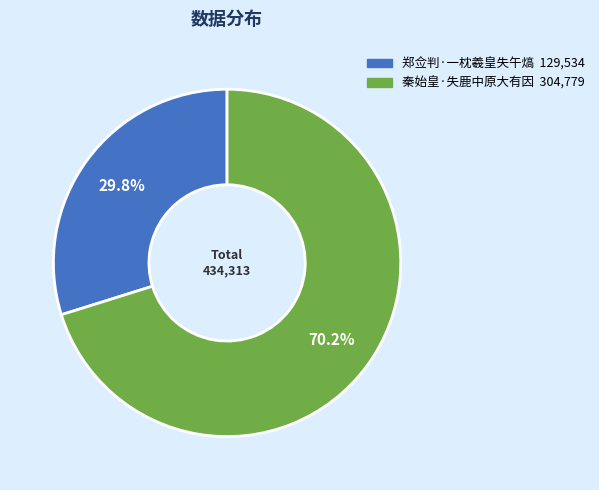

Count the number of slices in the pie.

2